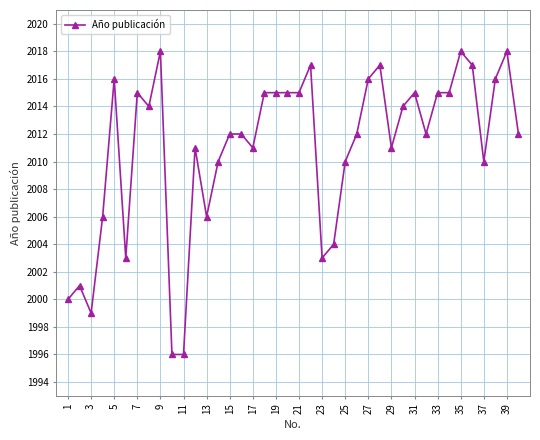

What is the greatest value displayed?

2018